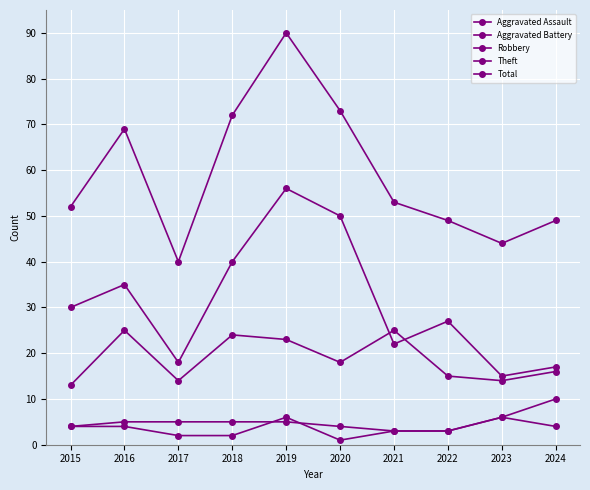

What value does the Aggravated Battery series have at 2015?

4